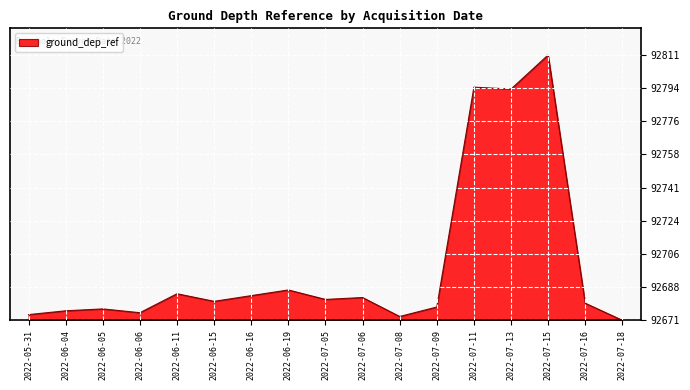

Does the chart have visible grid lines?

Yes